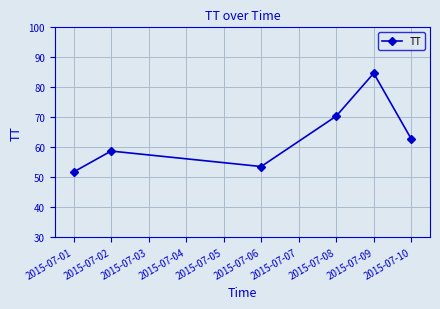

How many data points are above 62?

3